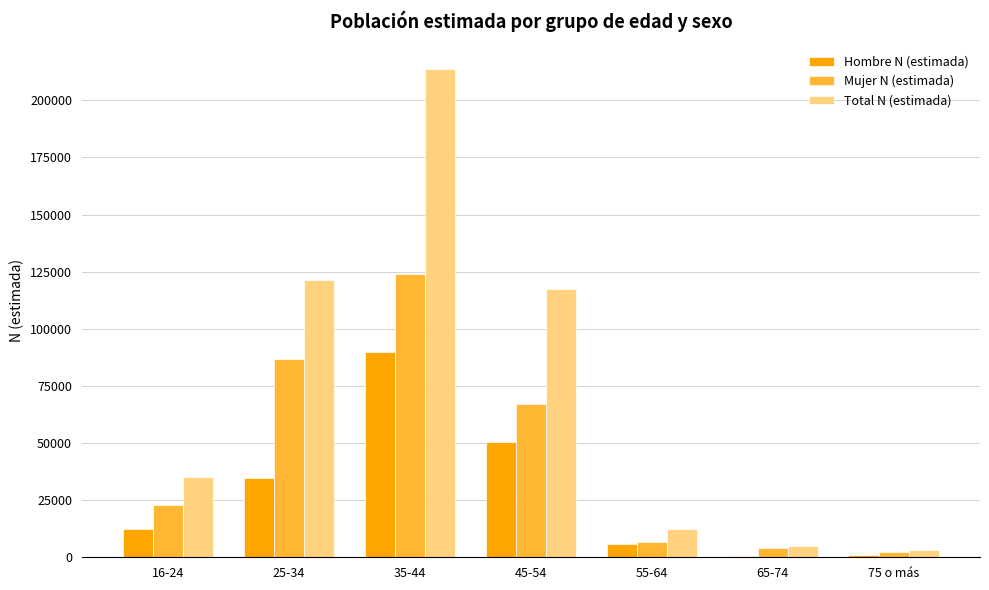

Which label corresponds to the largest value in the chart?

35-44